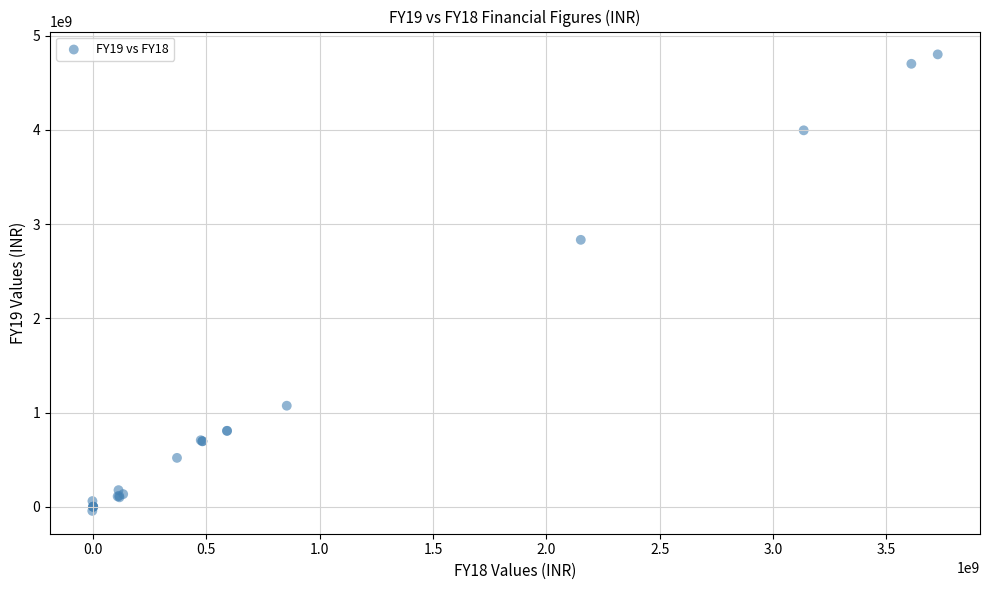

What Y value in the scatter plot is closest to 2378521500?

2832808000